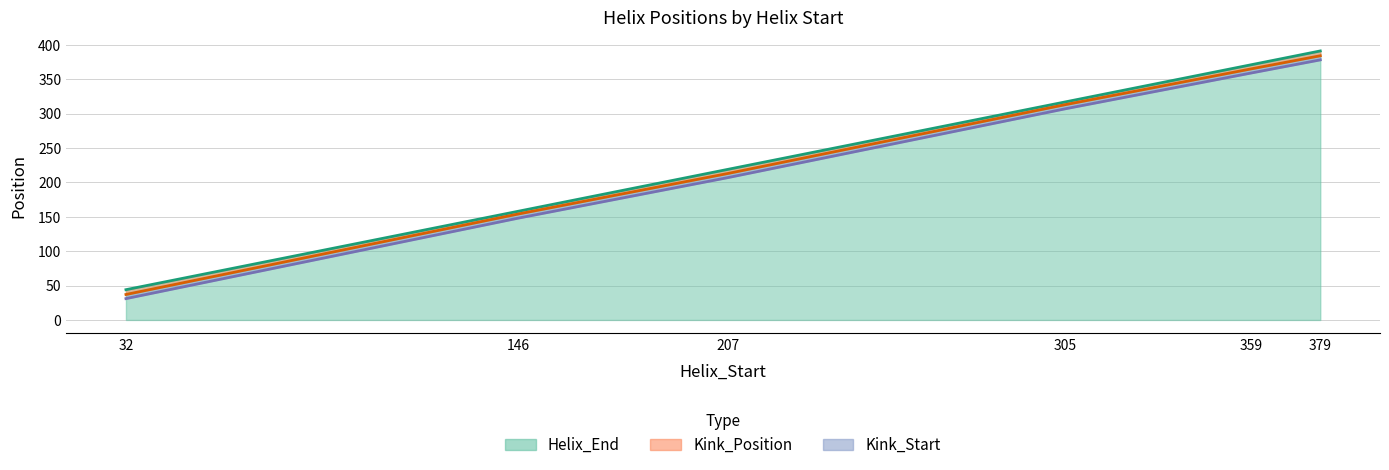

List the series in order of their peak value, lowest first.

Kink_Start, Kink_Position, Helix_End